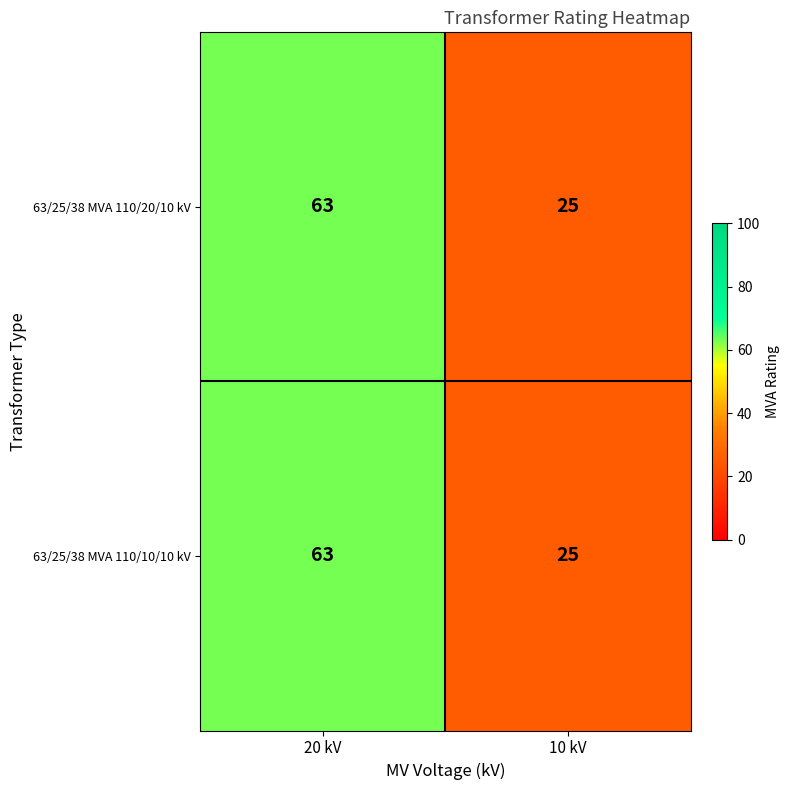

Rank the categories by 63/25/38 MVA 110/20/10 kV value from lowest to highest.

10 kV, 20 kV